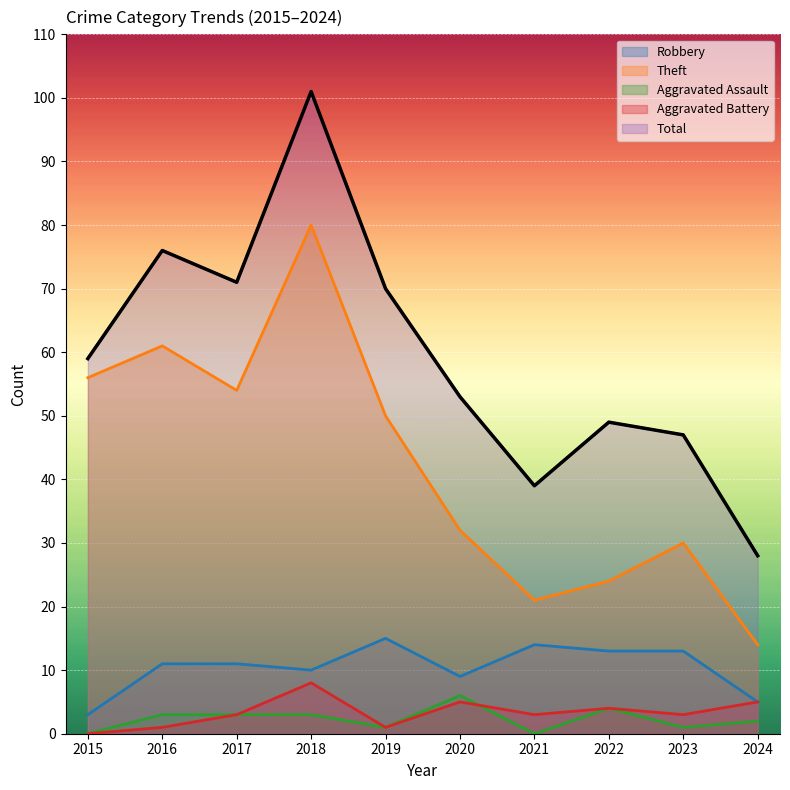

How many data points does each series have?

10